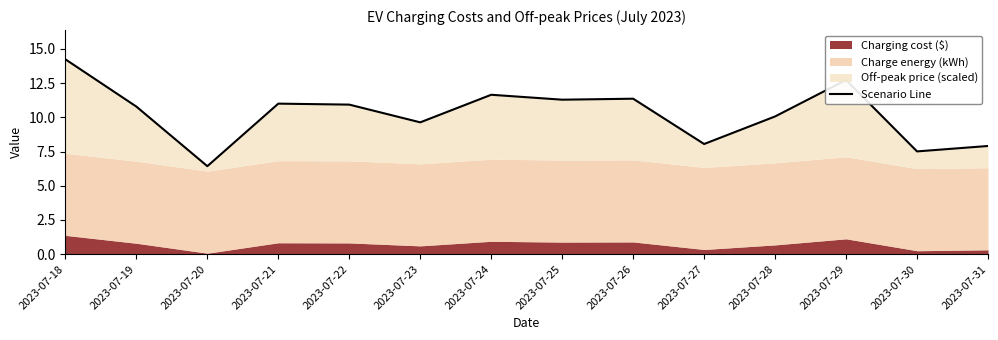

True or false: the data shows 4.7 at 2023-07-25.

False